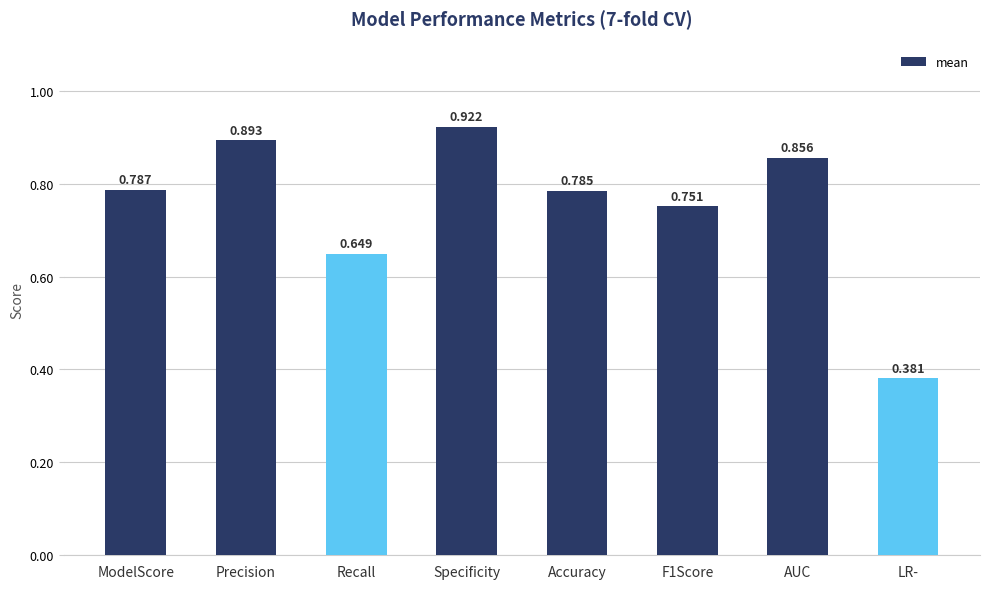

What is the label of the 4th bar from the left?

Specificity